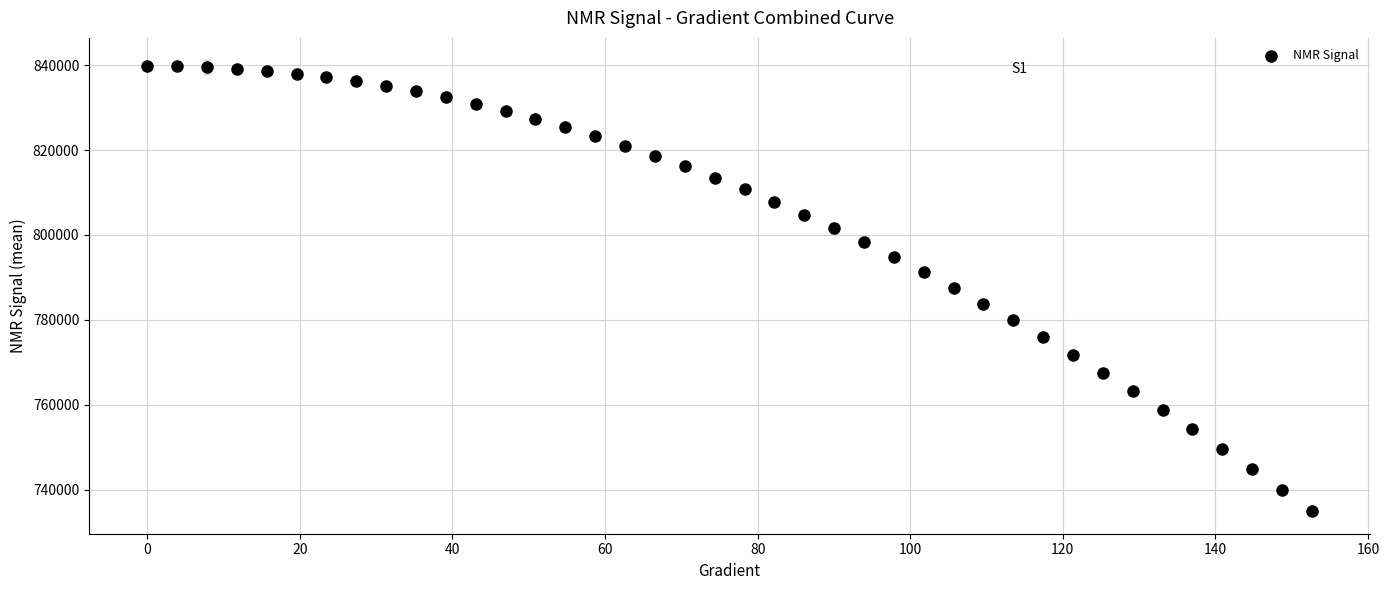

What is the range of Y values (max minus min)?

104712.4